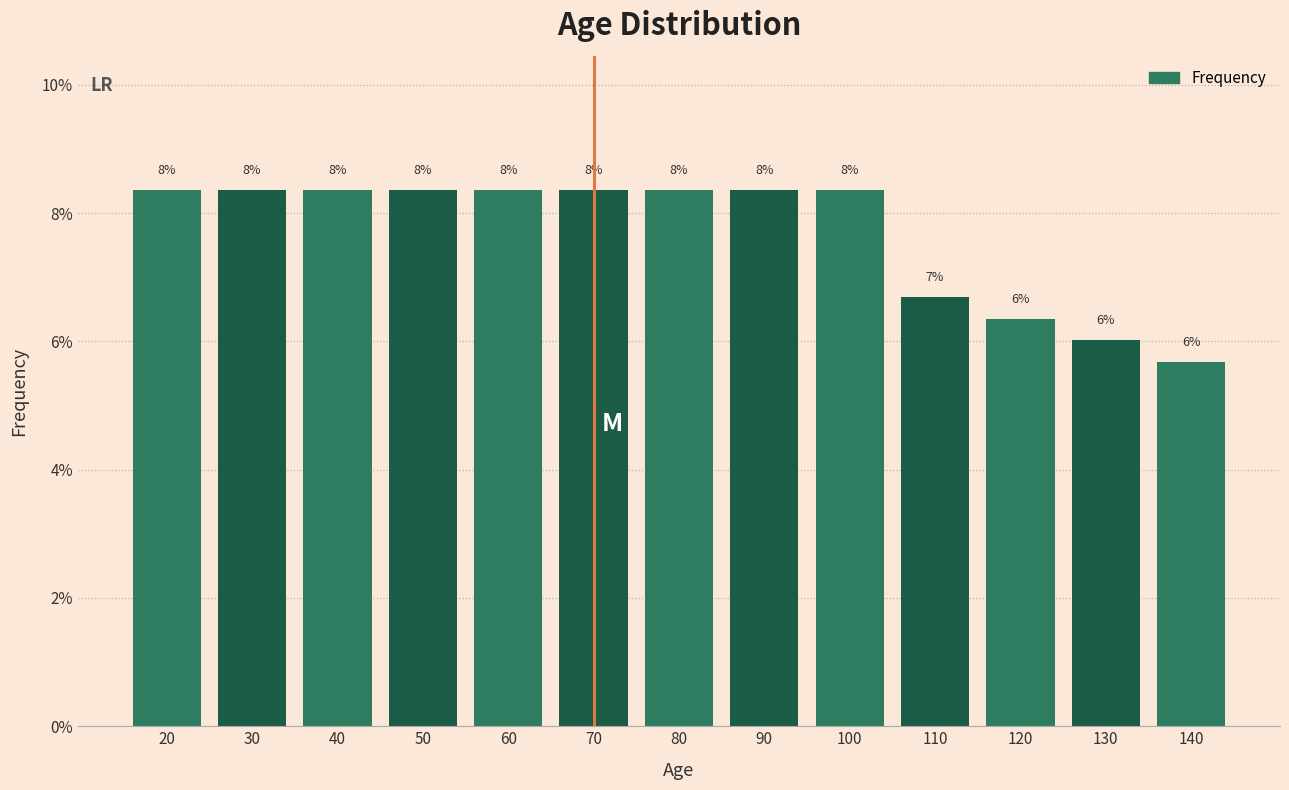

Are the bars horizontal?

No